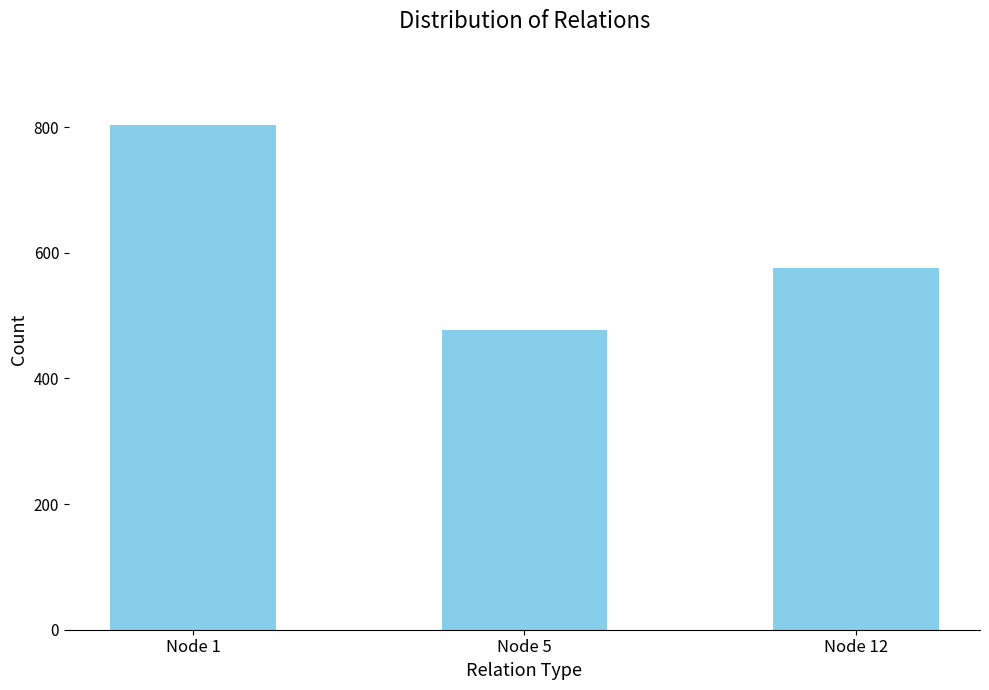

What is the smallest value displayed?

477